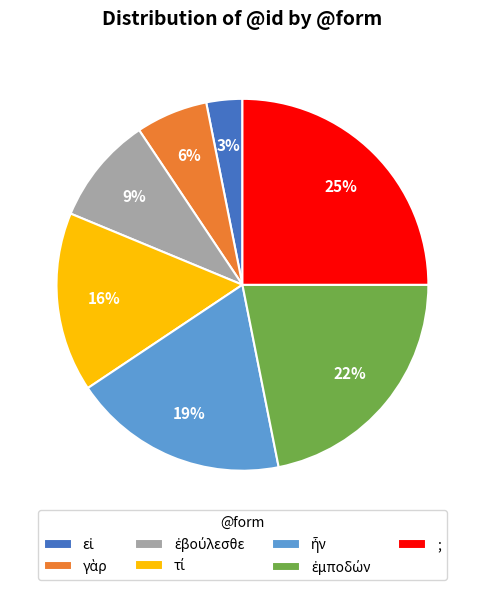

How many slices are in this pie chart?

7